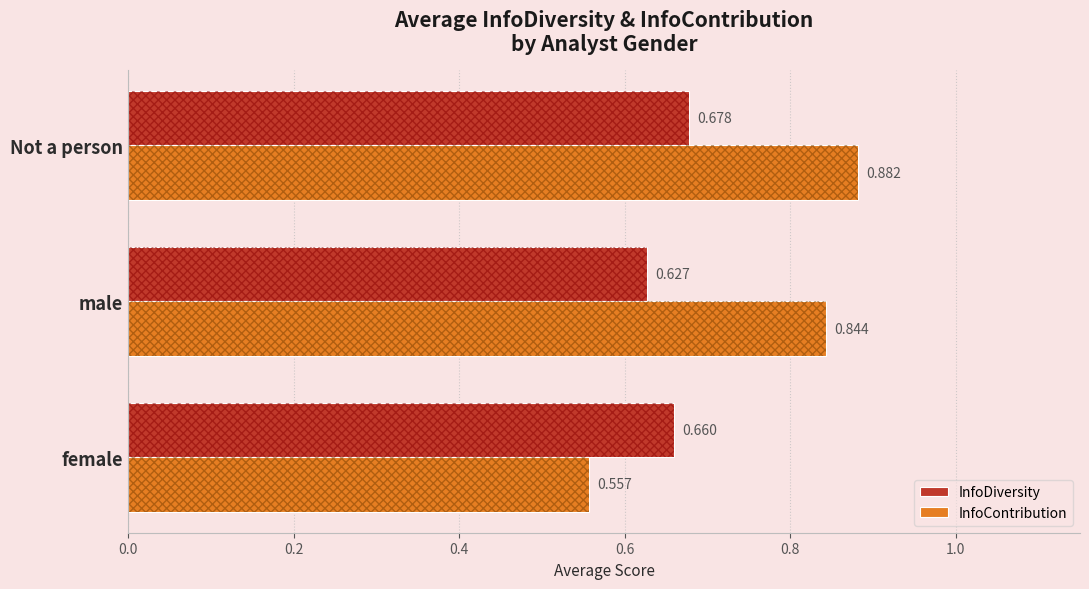

Rank the series by their average value, from highest to lowest.

InfoContribution, InfoDiversity